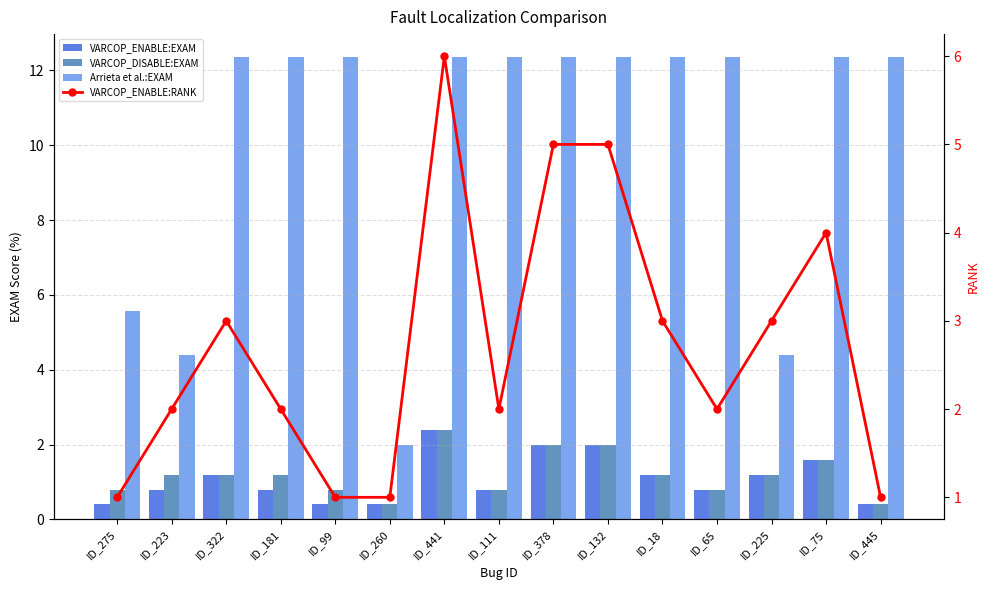

What is the difference between the maximum and minimum values in the Arrieta et al.:EXAM series?

10.4